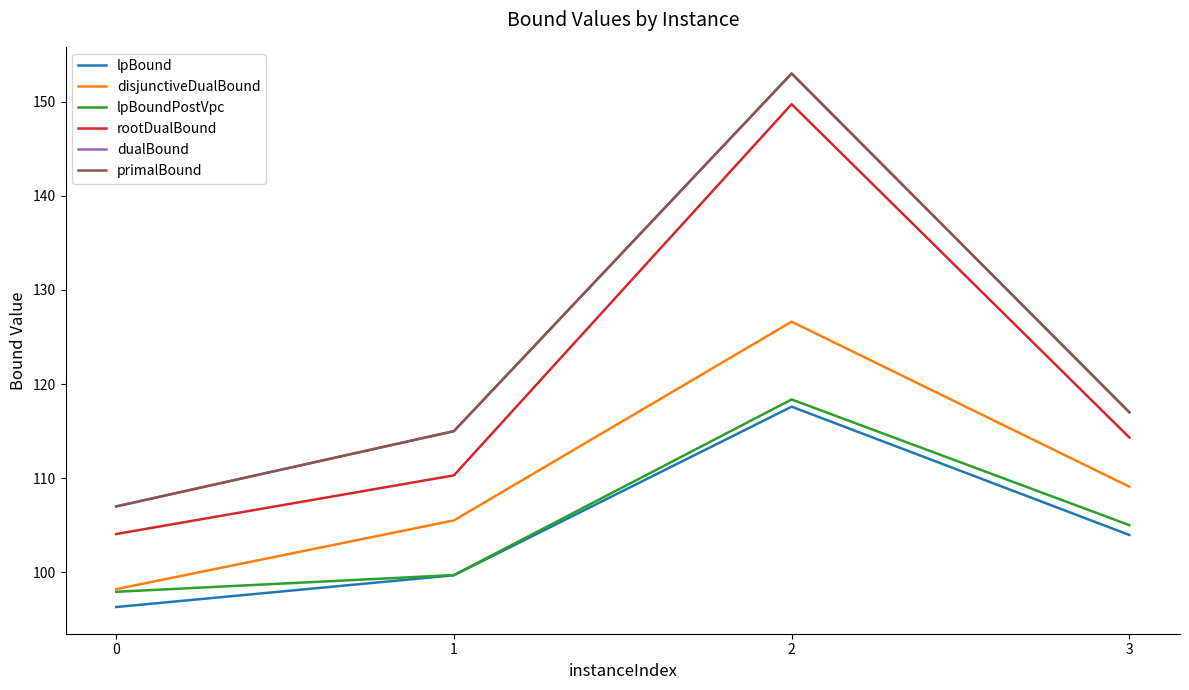

What is the difference between the second highest and minimum values in the rootDualBound series?

10.3